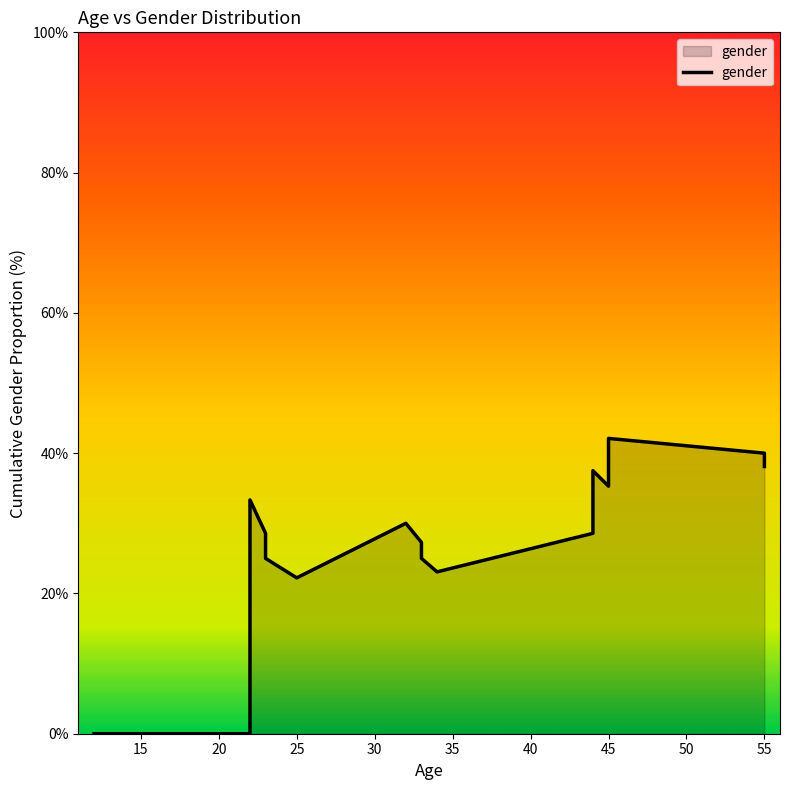

How many values are below 28?

10